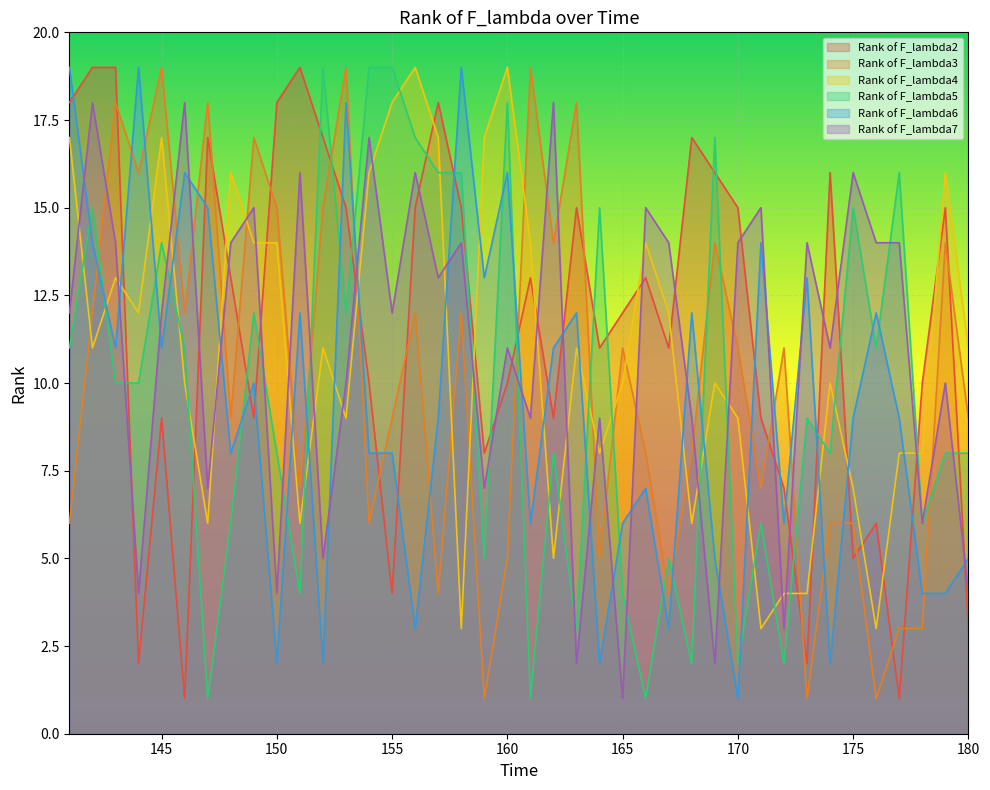

List the labels in order of Rank of F_lambda2 value, largest first.

142, 143, 151, 141, 150, 157, 147, 152, 168, 169, 174, 153, 156, 158, 163, 170, 179, 148, 161, 166, 165, 164, 167, 154, 160, 178, 145, 149, 162, 171, 159, 172, 176, 175, 155, 180, 144, 173, 146, 177